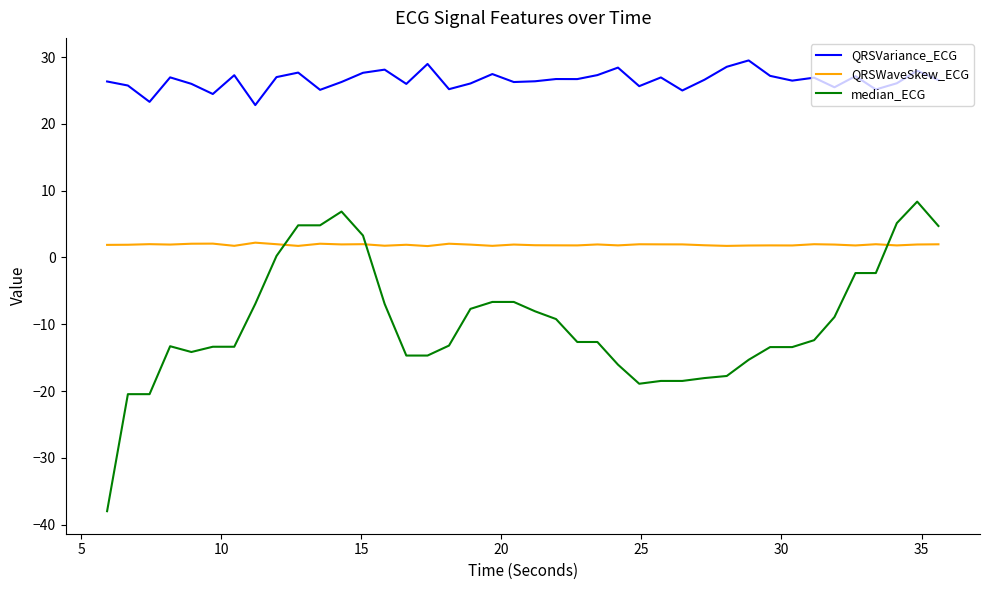

Which series has the largest range (max minus min)?

median_ECG